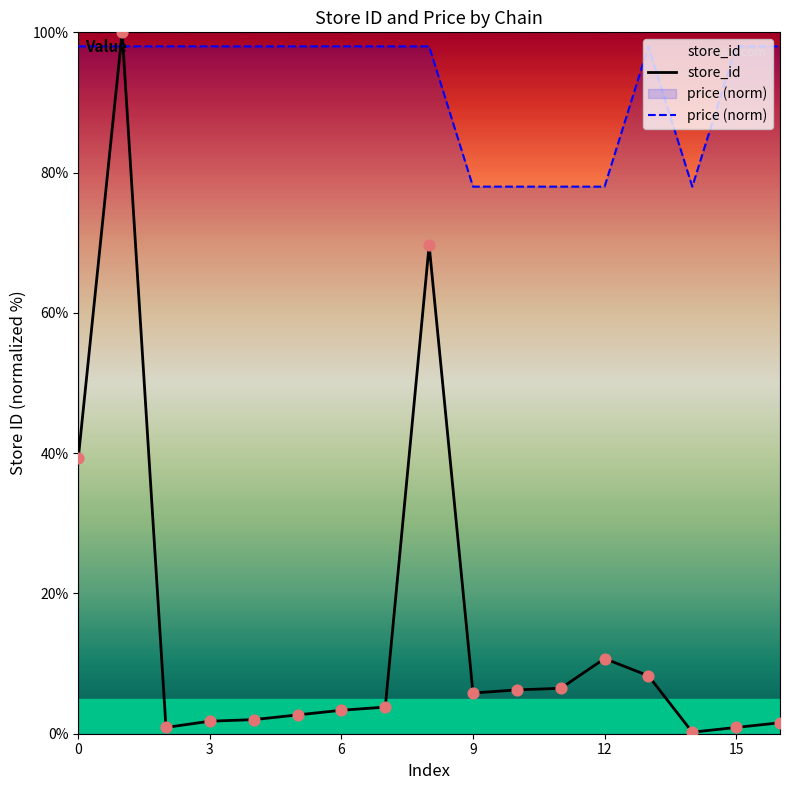

Is the value of store_id at 8 greater than the value of price (norm) at 16?

No